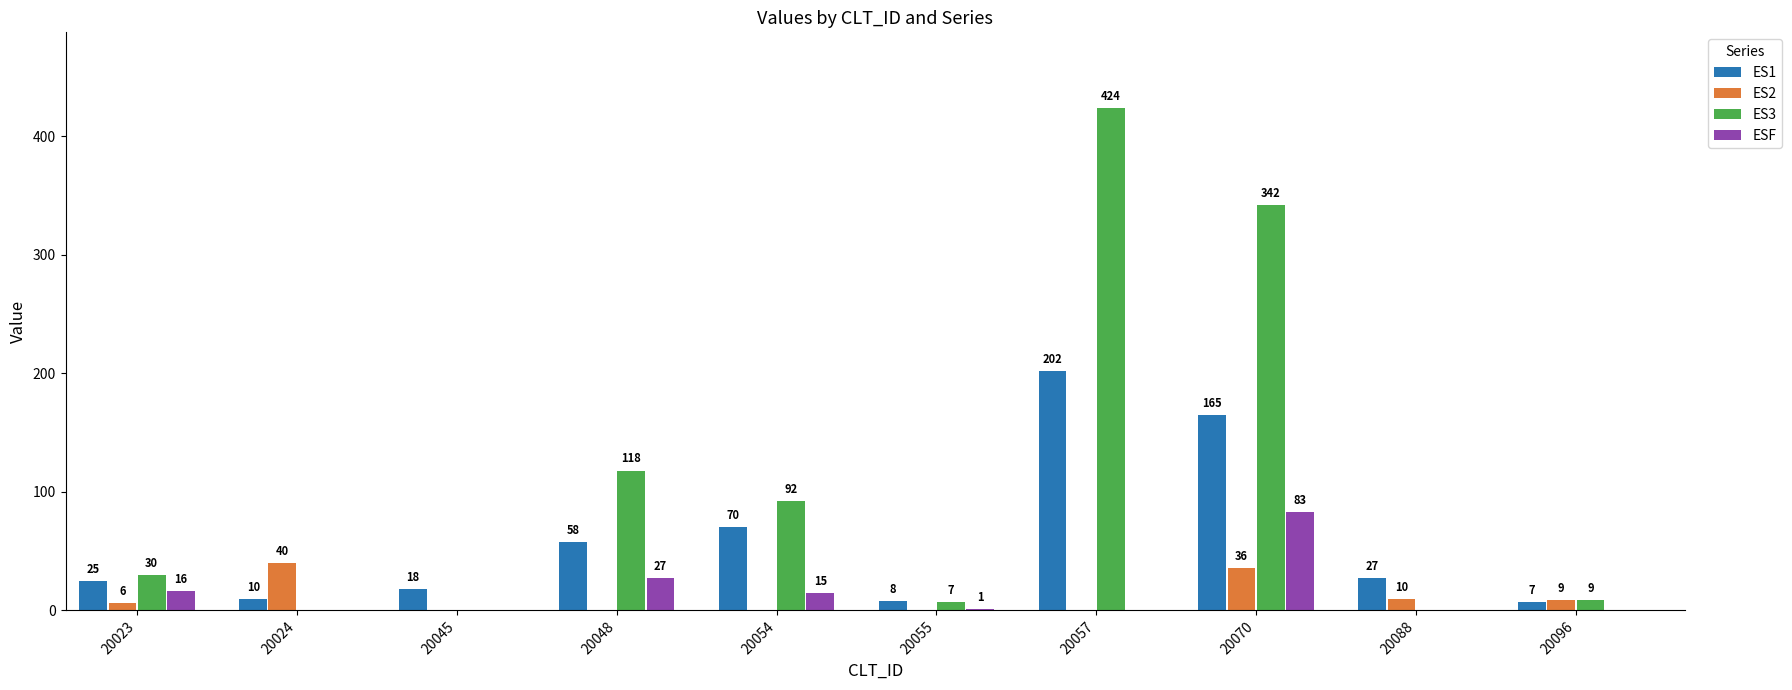

Are the bars grouped side by side (vs. stacked)?

Yes